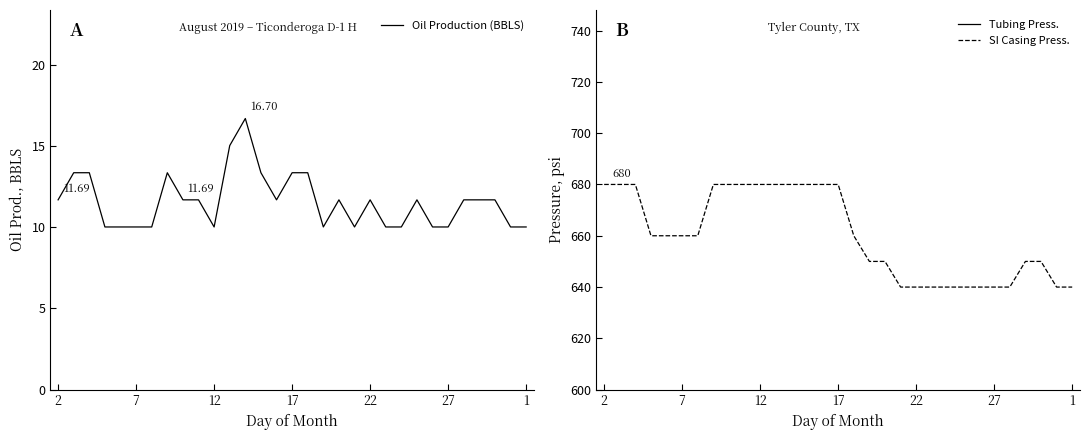

In Tubing Press., how many points are higher than both neighbors (excluding endpoints)?

2